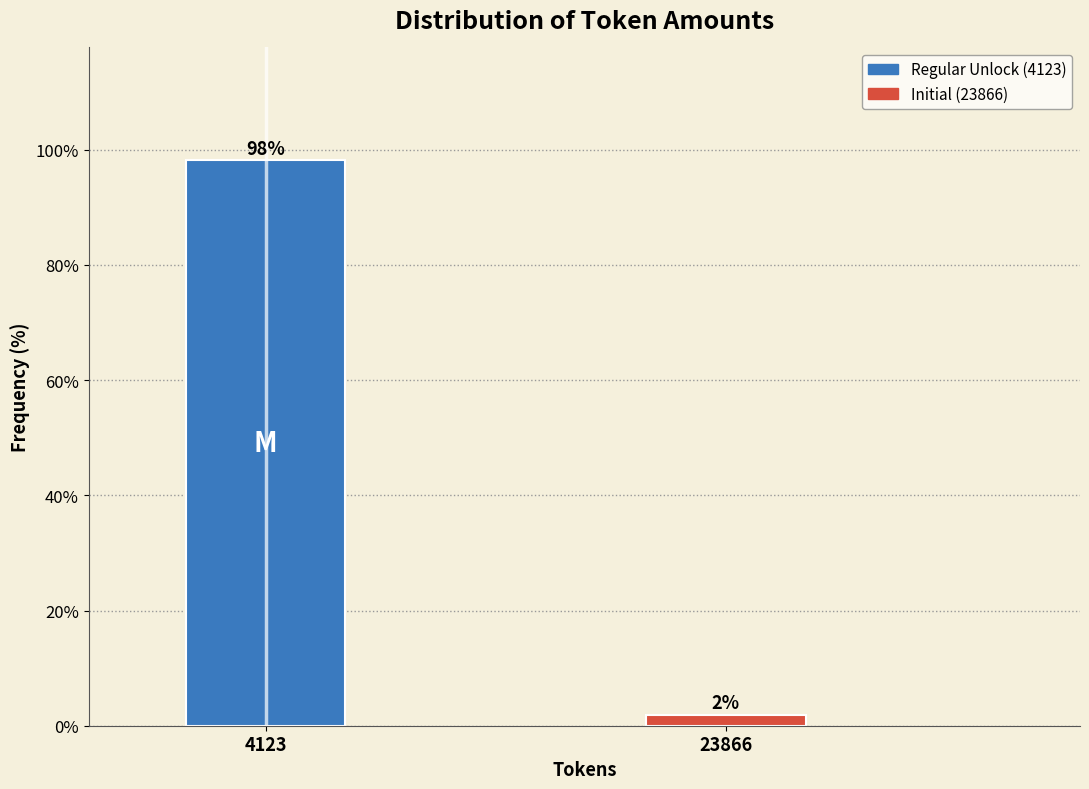

List the labels in order of value, largest first.

4123, 23866